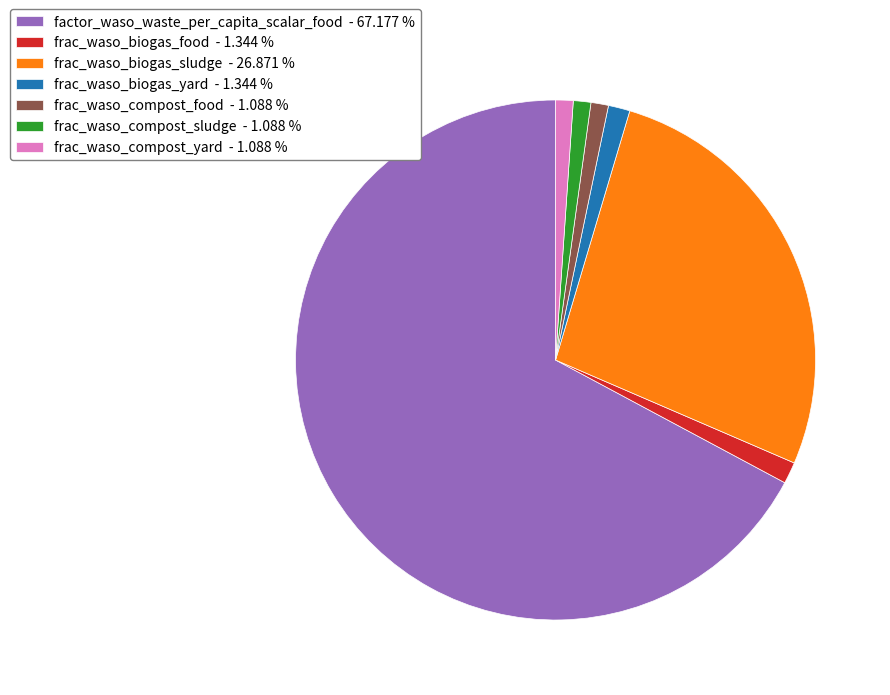

Does any single category account for the majority?

Yes